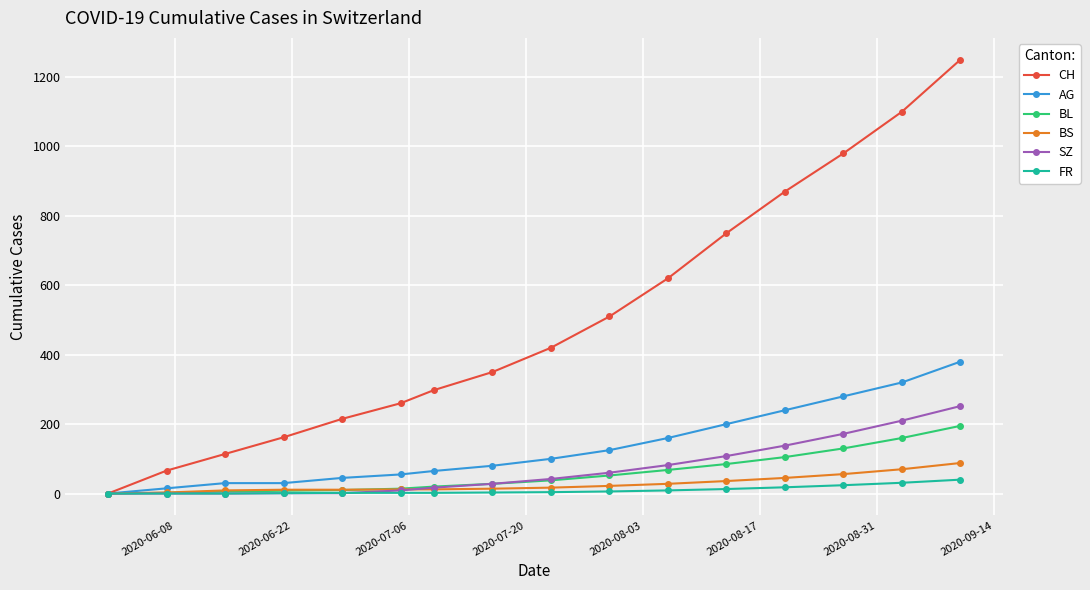

True or false: CH has more than 0 points higher than both neighbors.

False